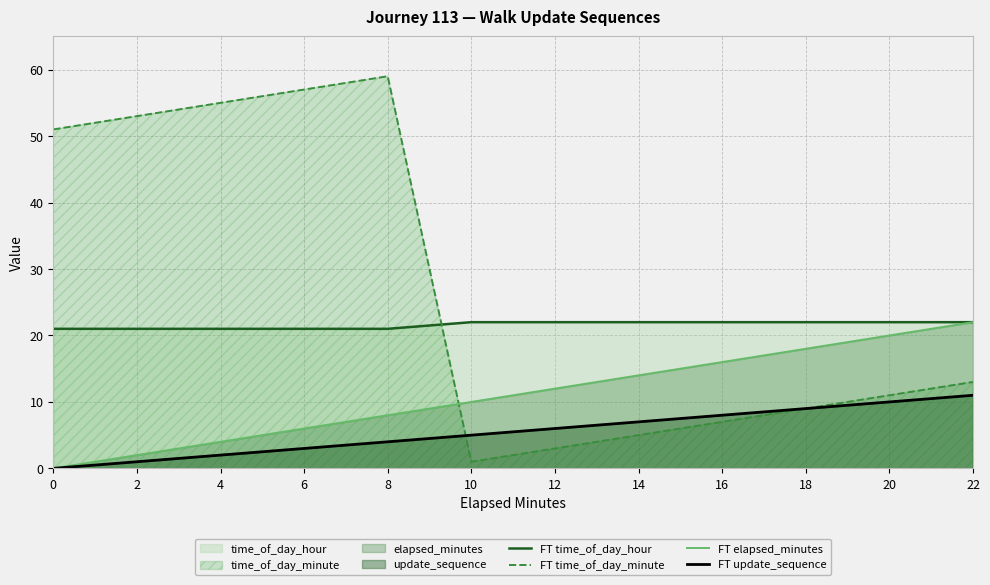

What is the approximate value of FT update_sequence at 20?

10